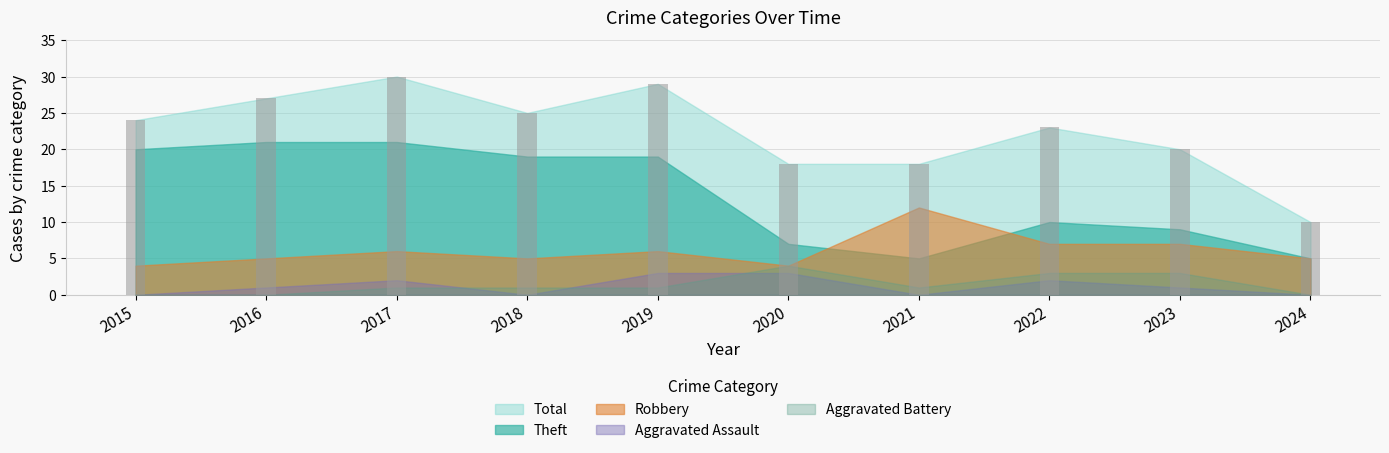

Between 2022 and 2018, which is larger?

2018